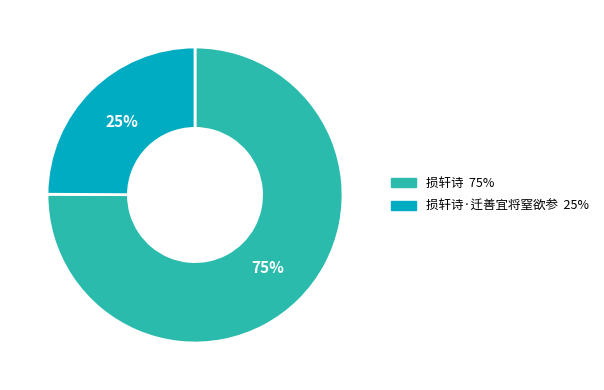

Is there any slice that represents more than half of the pie?

Yes